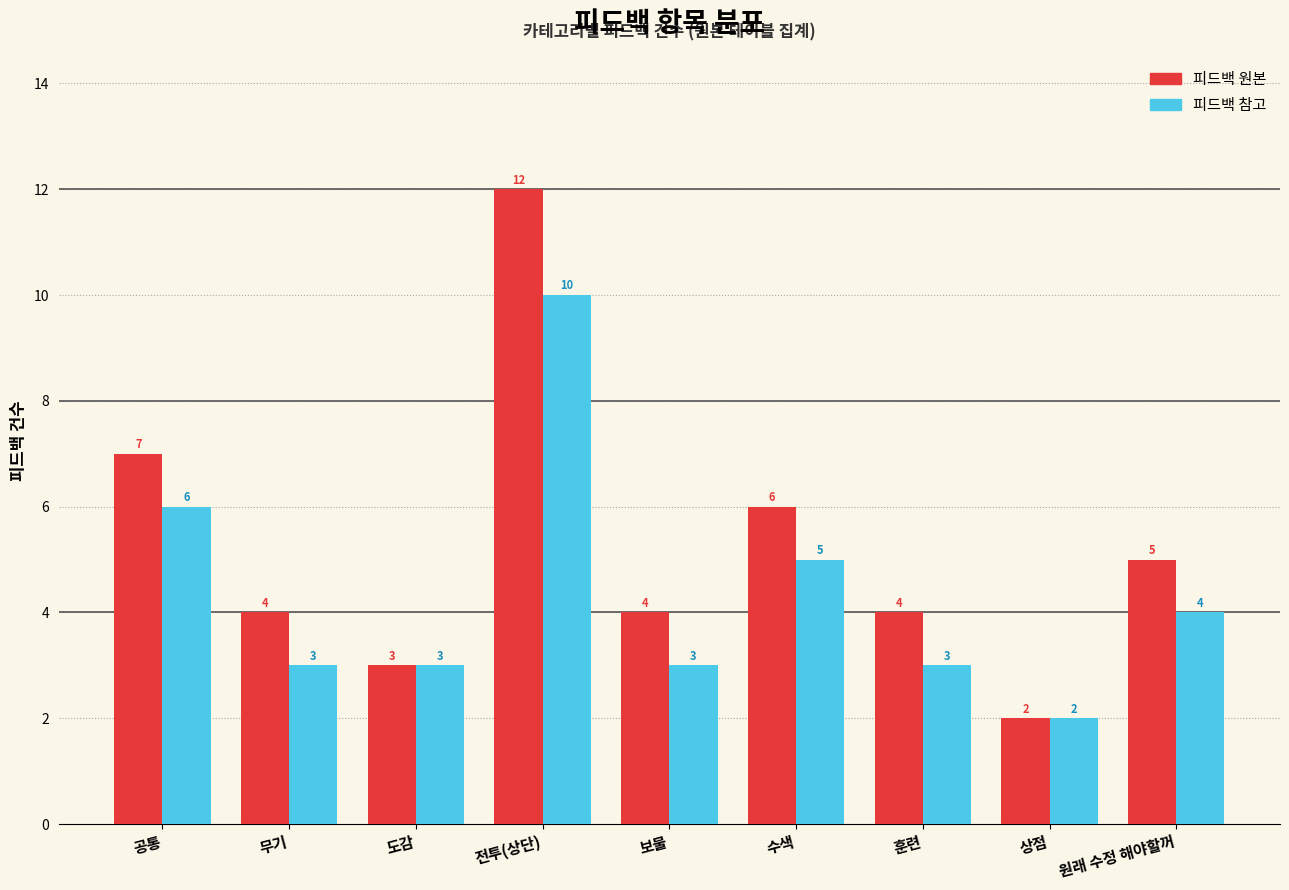

Reading left to right, list all the values displayed in this chart.

피드백 원본: 7	4	3	12	4	6	4	2	5
피드백 참고: 6	3	3	10	3	5	3	2	4